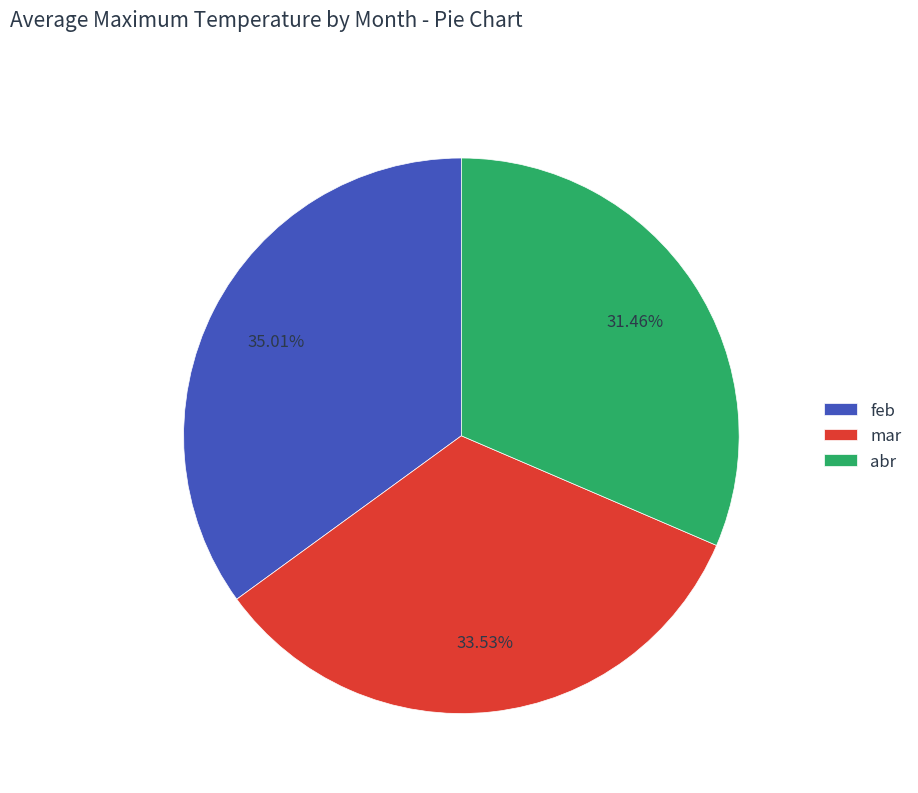

Does mar account for over 50% of the chart?

No